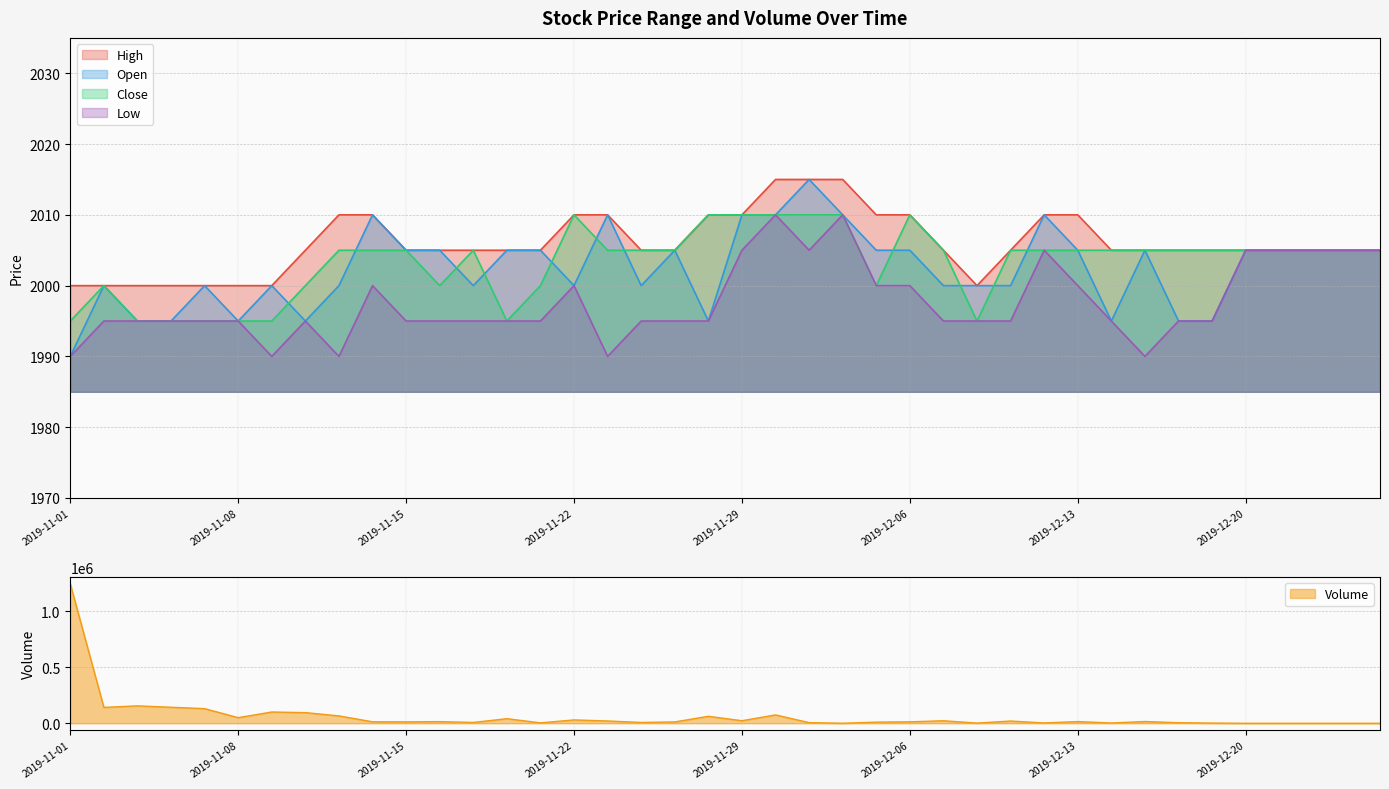

The High series shows 2658 at 2019-12-26. True or false?

False